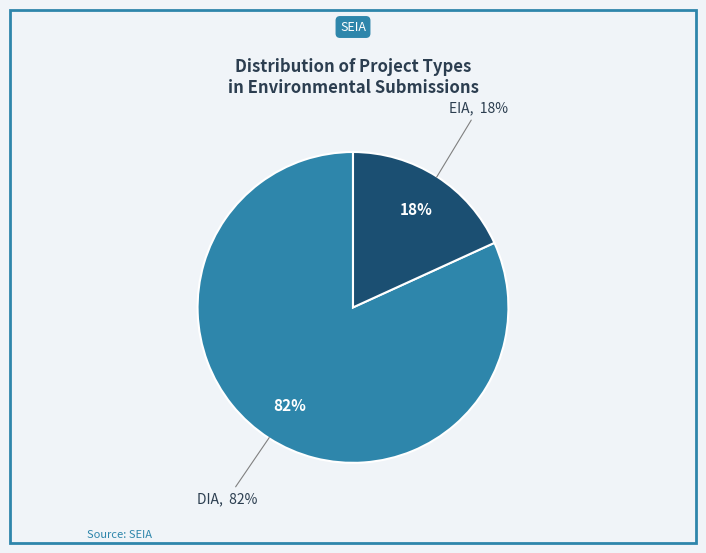

To the nearest percent, what percentage of the pie is EIA?

18%